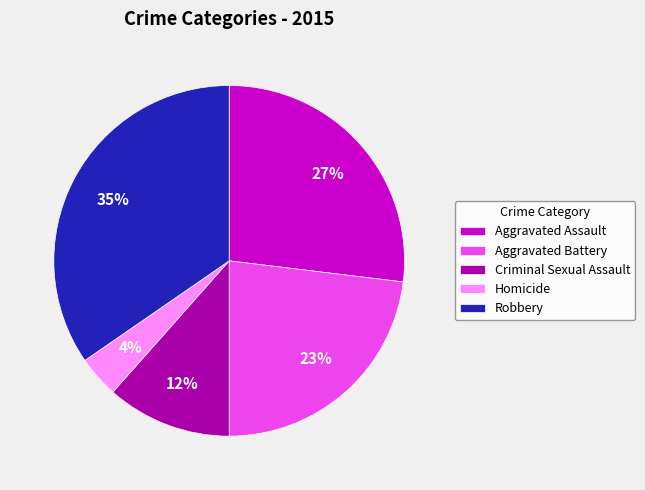

To the nearest percent, what portion does Criminal Sexual Assault represent?

12%